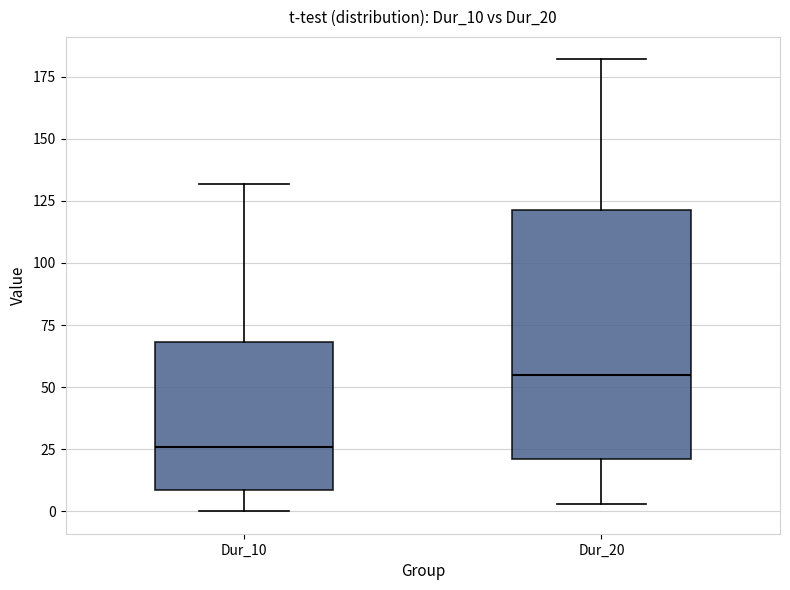

Where is the lower edge of the box for Dur_10 on the y-axis? The values are not printed on the chart, so give them approximately, as read against the axis.

10